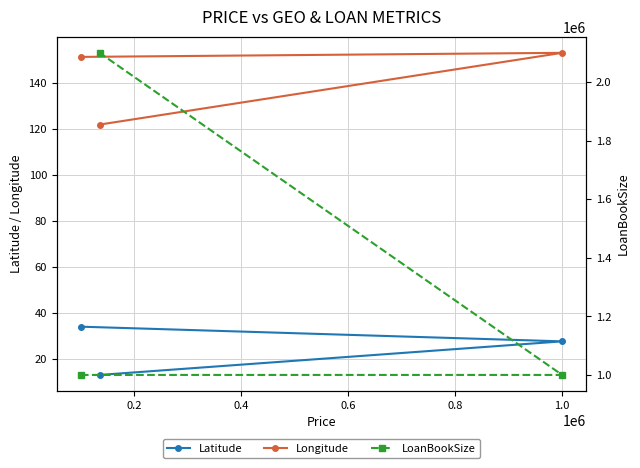

What is the value of the Latitude point at the 2nd from the left?

12.9